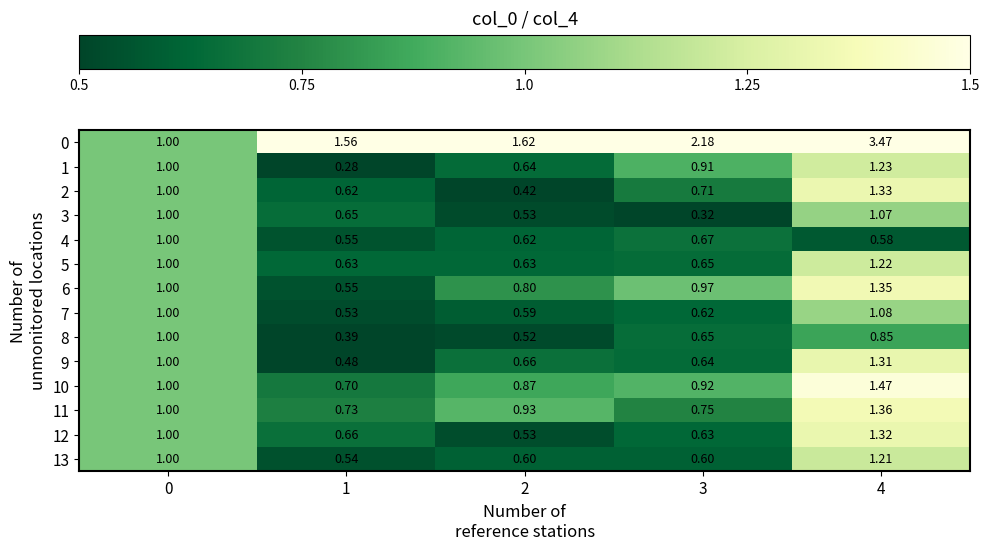

Is the value of 3 at 4 greater than the value of 8 at 0?

Yes